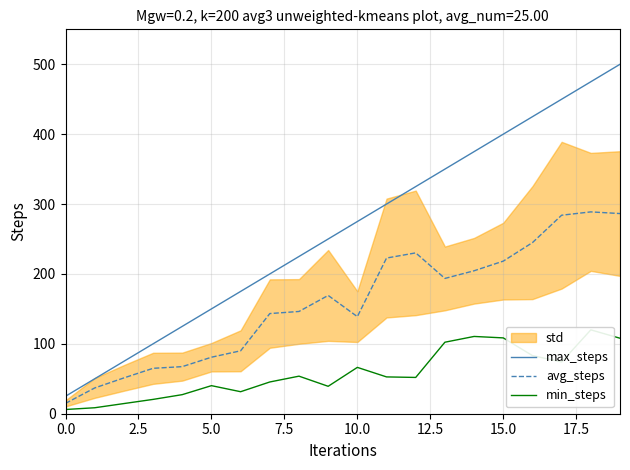

Between 0.0 and 10, which series saw the biggest shift?

max_steps